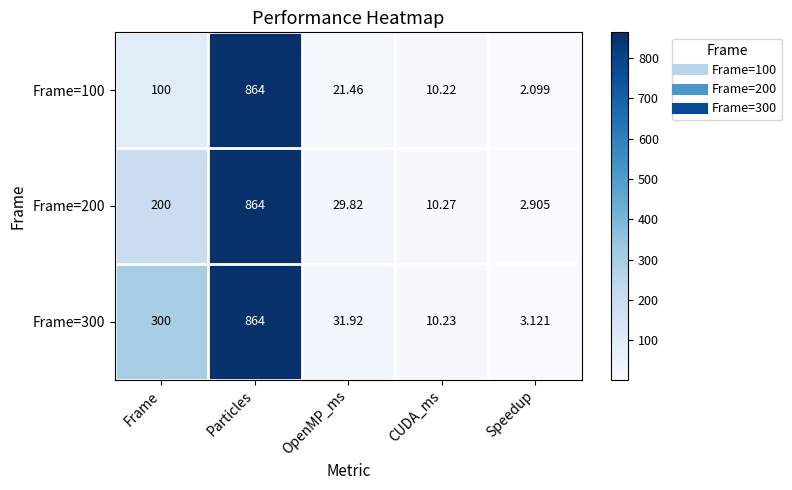

Which category has the highest value across all series?

Particles